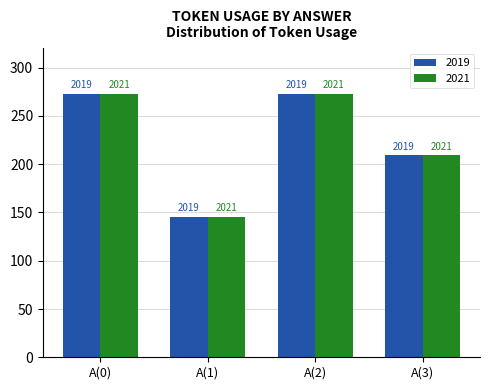

What position from the left is A(0)?

1